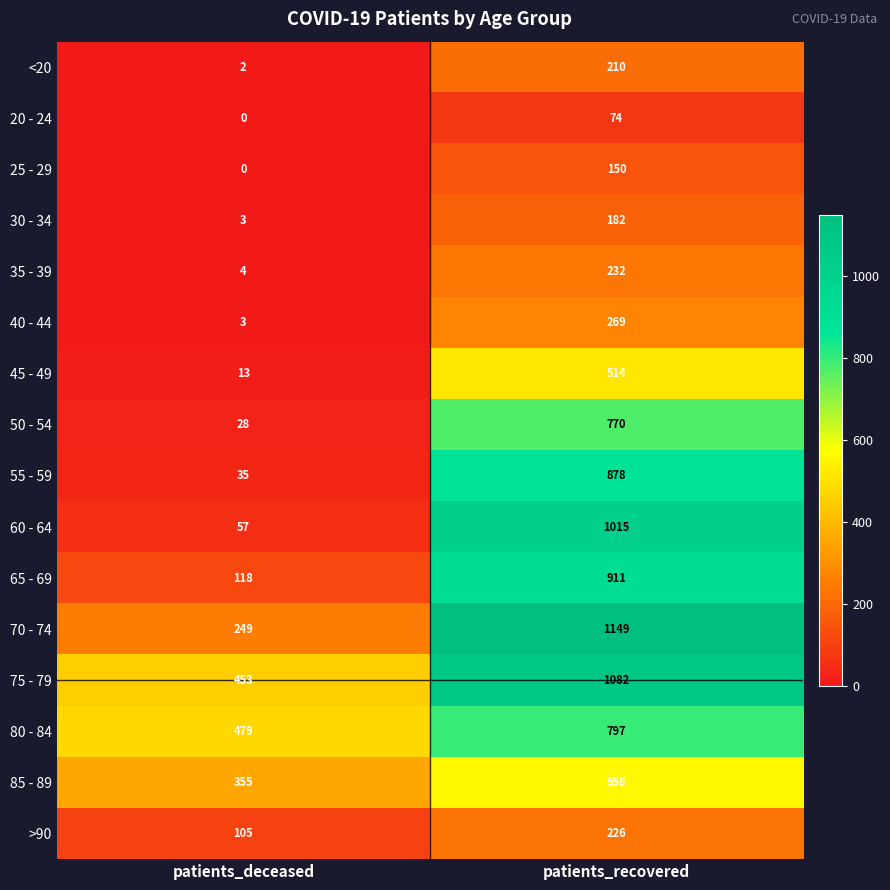

What is the sum of the 35 - 39 values at patients_deceased and patients_recovered?

236